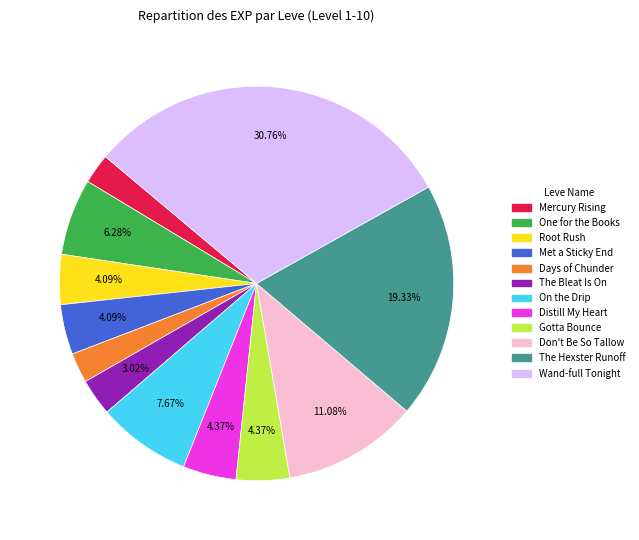

Is it true that On the Drip is 8% of the pie?

True